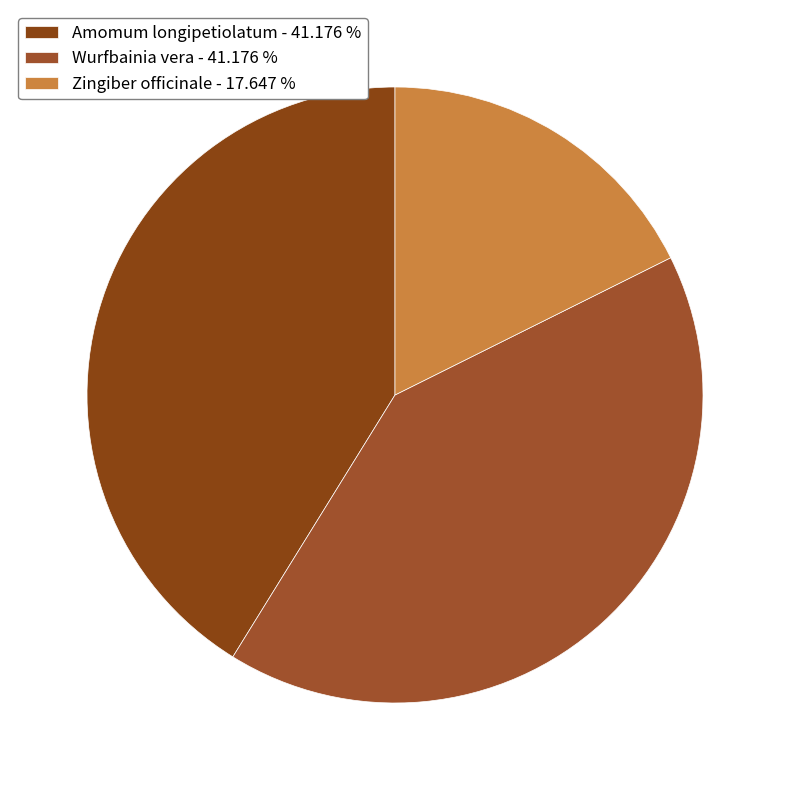

How many slices are in this pie chart?

3